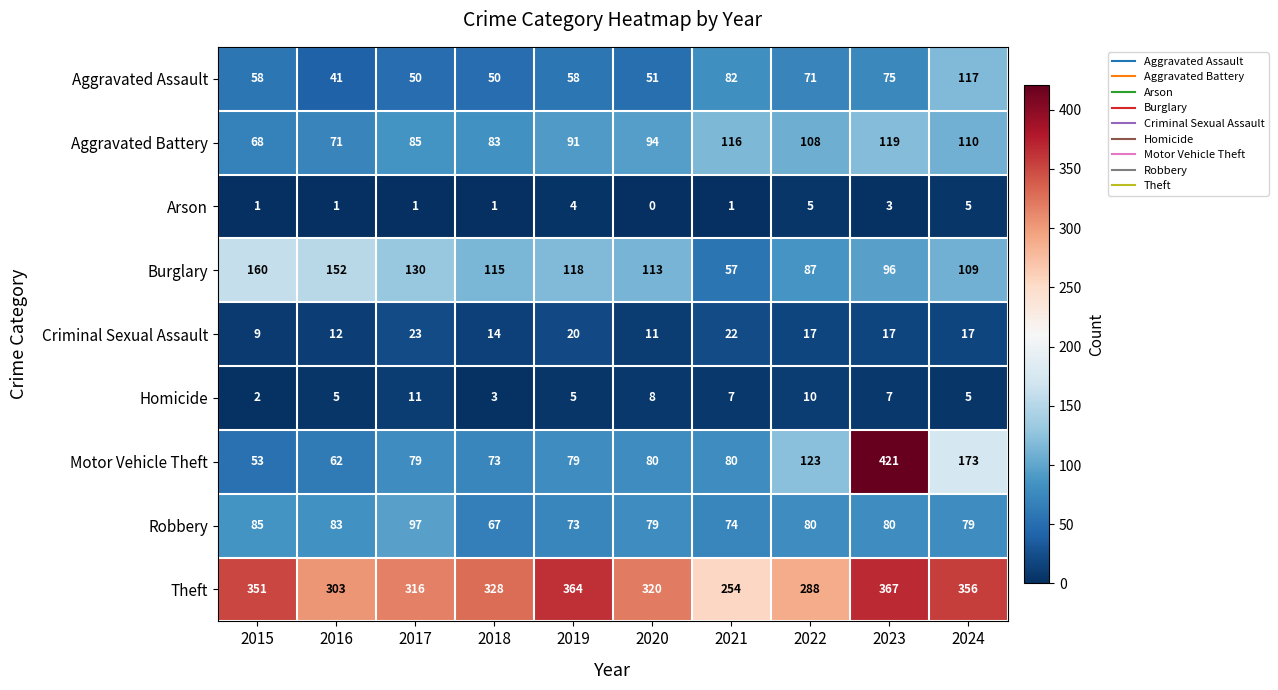

List the series in order of their peak value, highest first.

Motor Vehicle Theft, Theft, Burglary, Aggravated Battery, Aggravated Assault, Robbery, Criminal Sexual Assault, Homicide, Arson